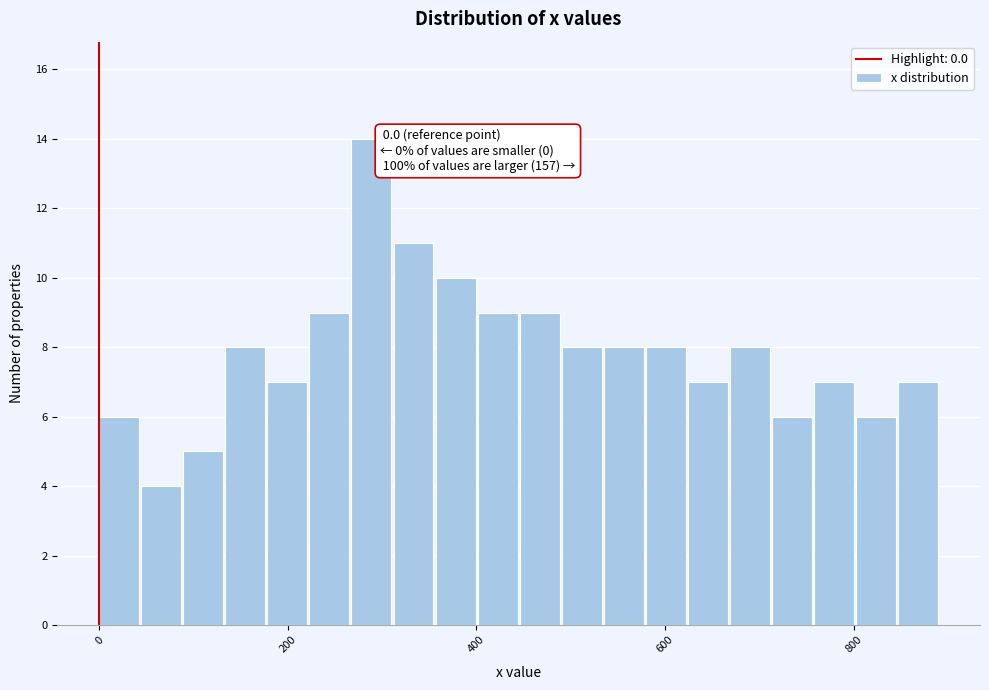

Around what value on the x-axis is the tallest bar? Give the approximate position of its centre, as read against the axis.

280